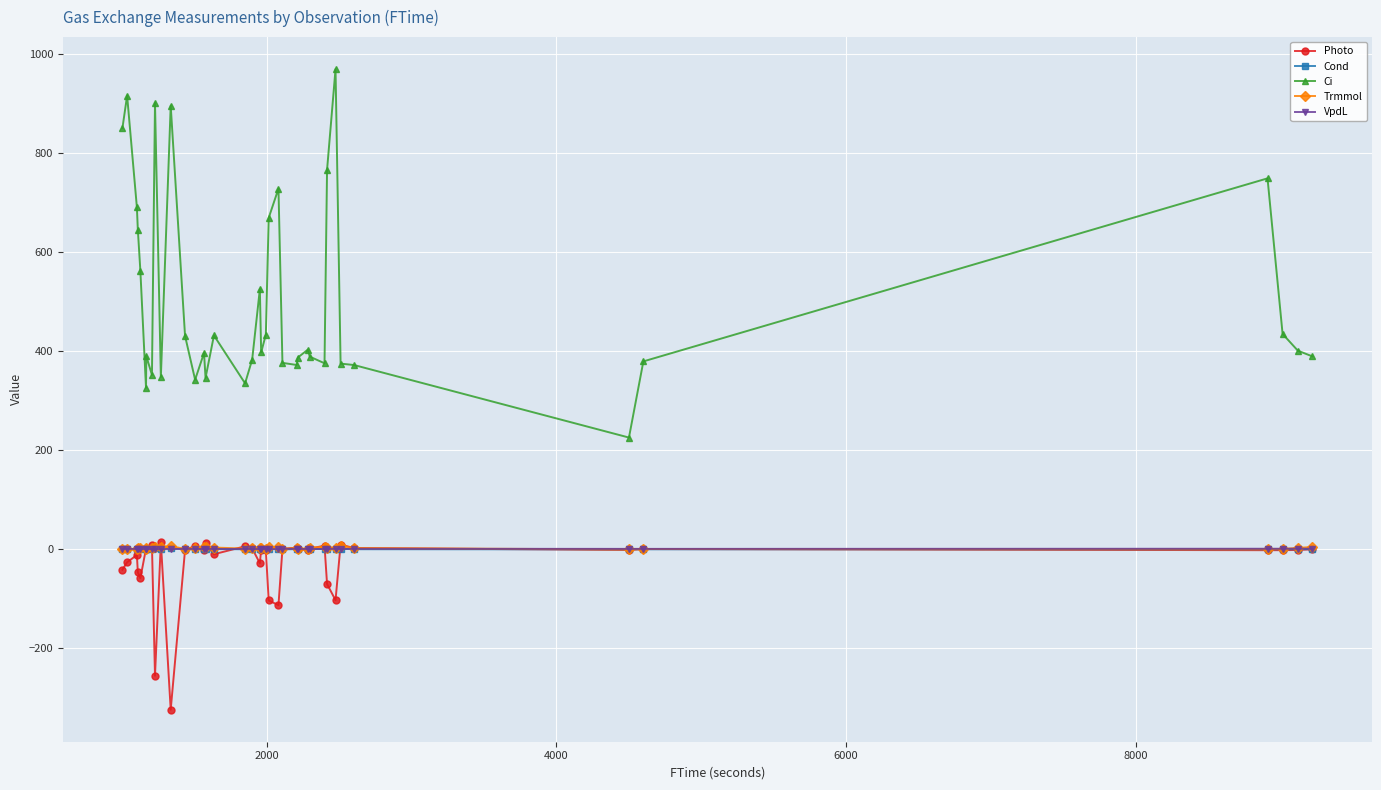

Count the number of categories in the chart.

39